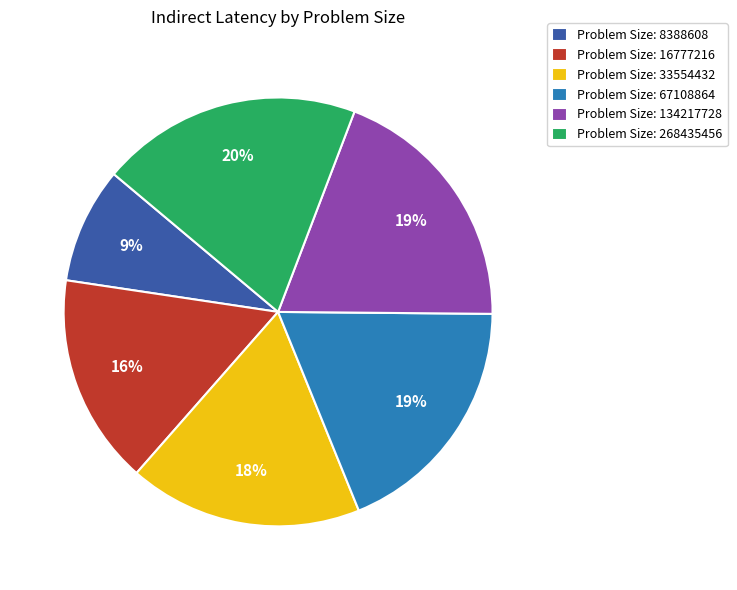

To the nearest percent, what portion does Problem Size: 33554432 represent?

18%